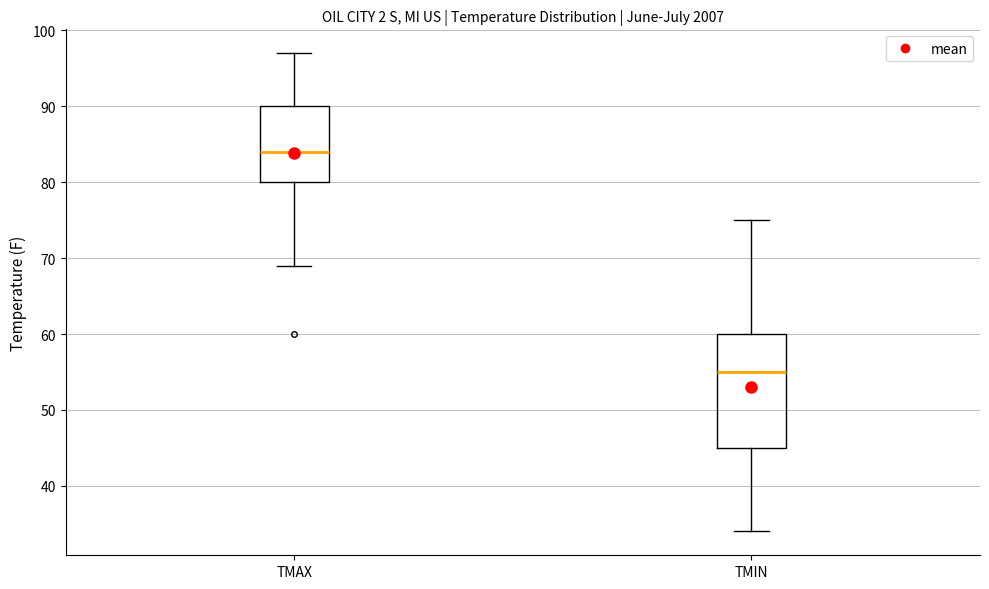

Where is the upper edge of the box for TMIN on the y-axis? The values are not printed on the chart, so give them approximately, as read against the axis.

60